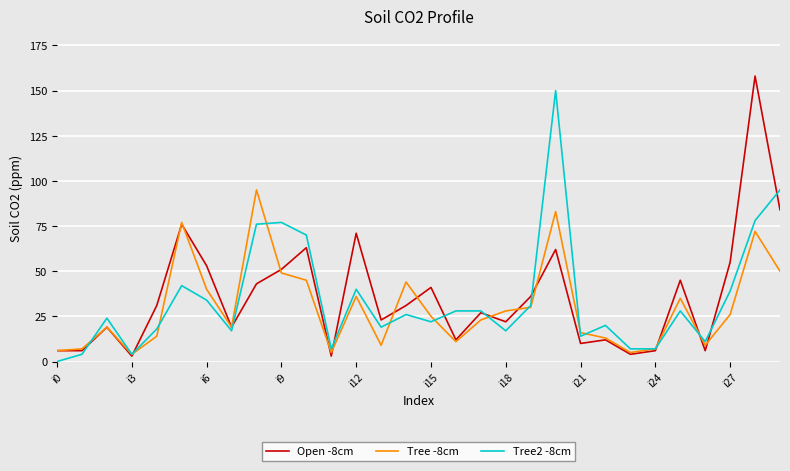

Rank the series by their maximum value, from lowest to highest.

Tree -8cm, Tree2 -8cm, Open -8cm